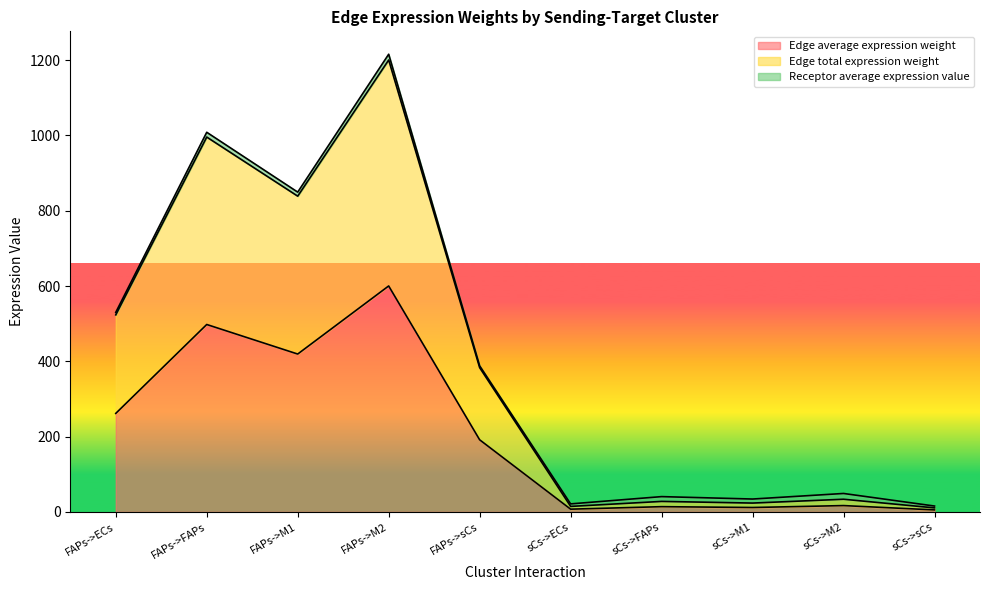

What is the difference between the Edge average expression weight values at sCs->M2 and FAPs->FAPs?

481.0